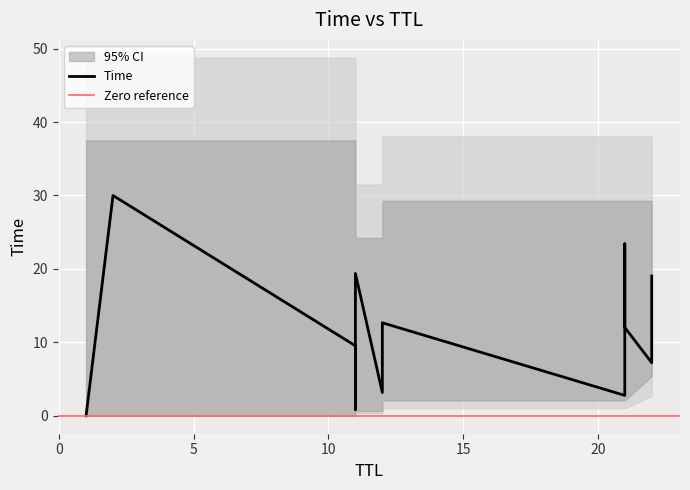

How many series are shown in this chart?

1